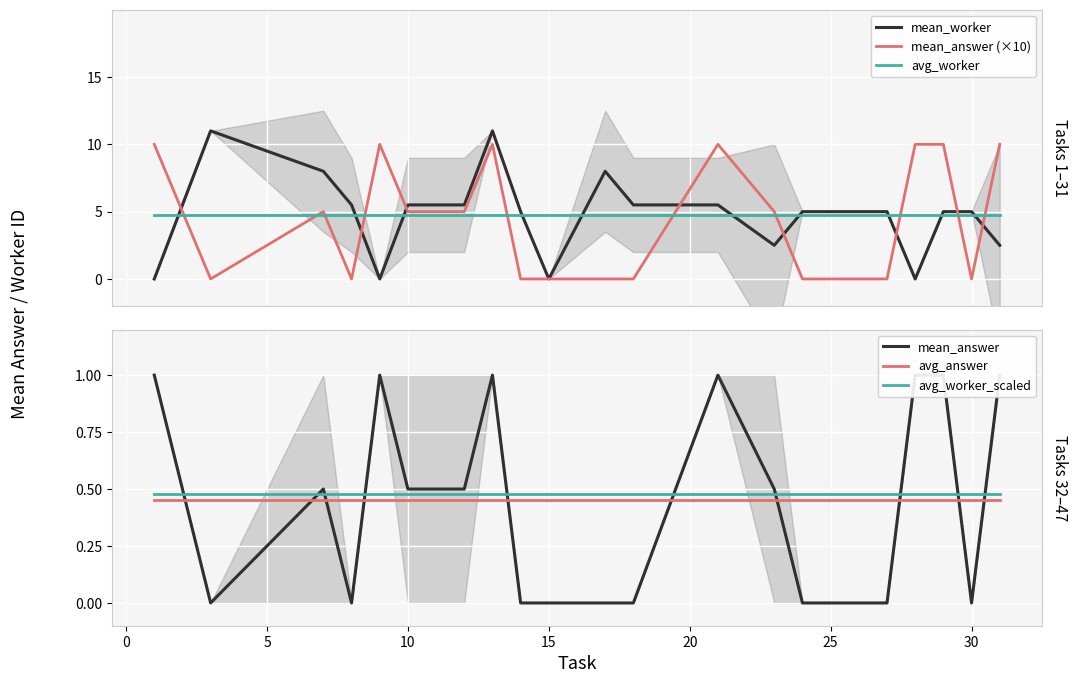

Count the number of categories in the chart.

20